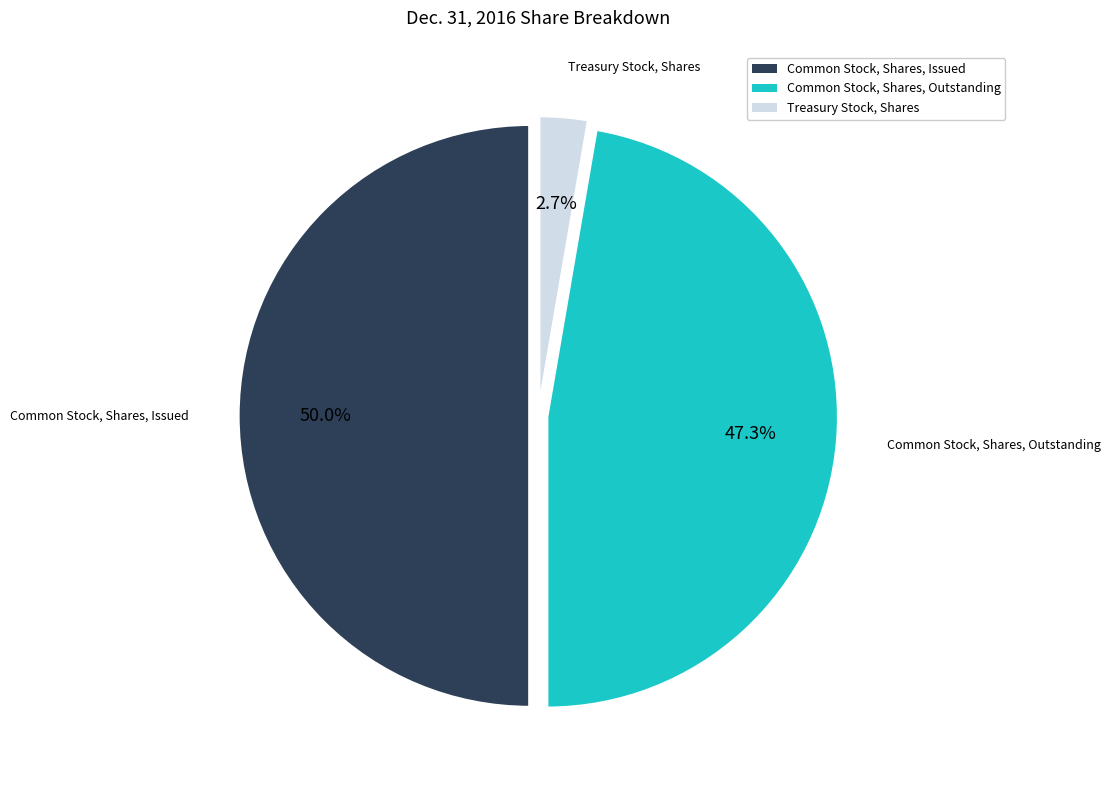

Does Common Stock, Shares, Outstanding represent more than half of the total?

No